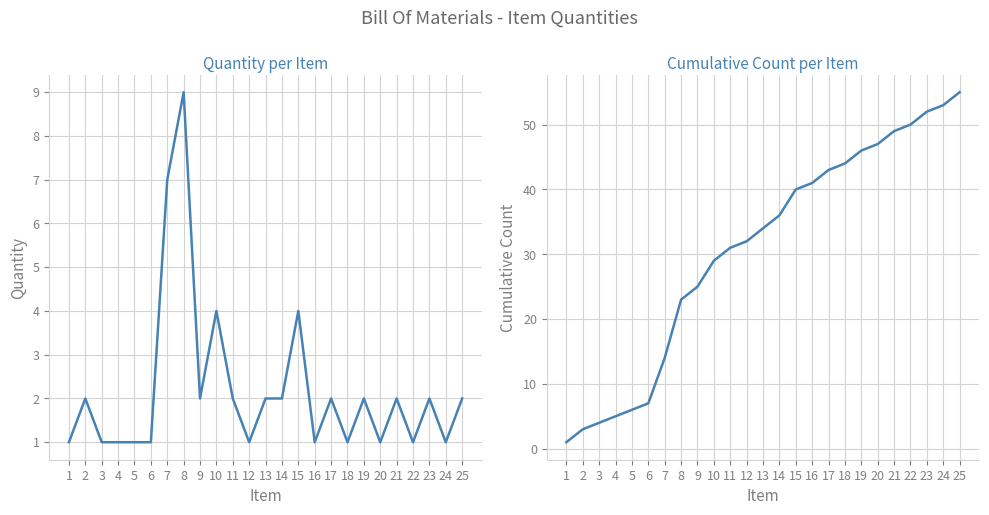

What is the total value across all series at 8?

32